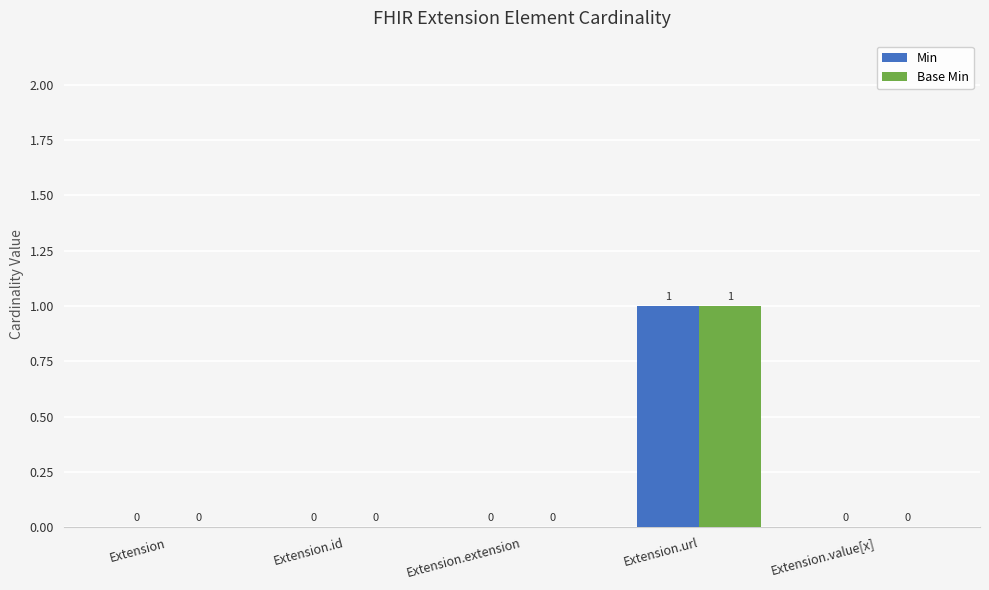

At which category is the sum across all series the highest?

Extension.url